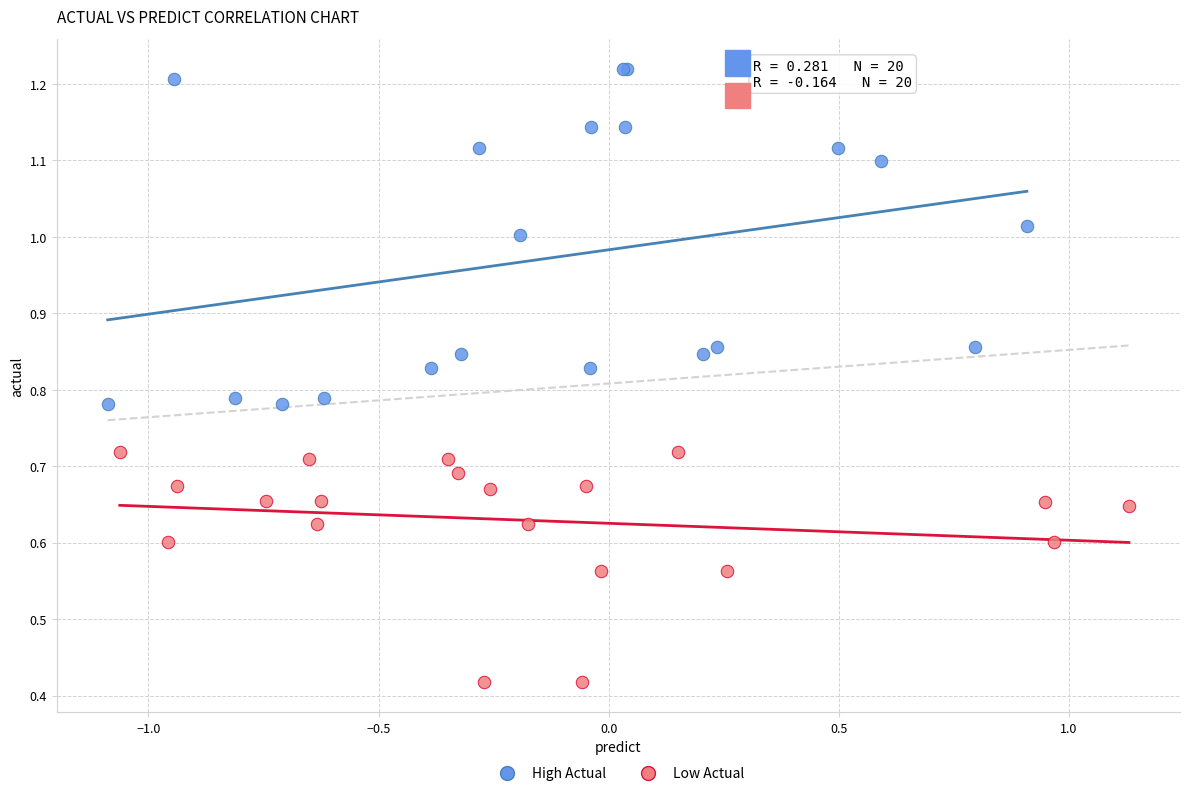

Which series reaches the maximum Y coordinate?

High Actual